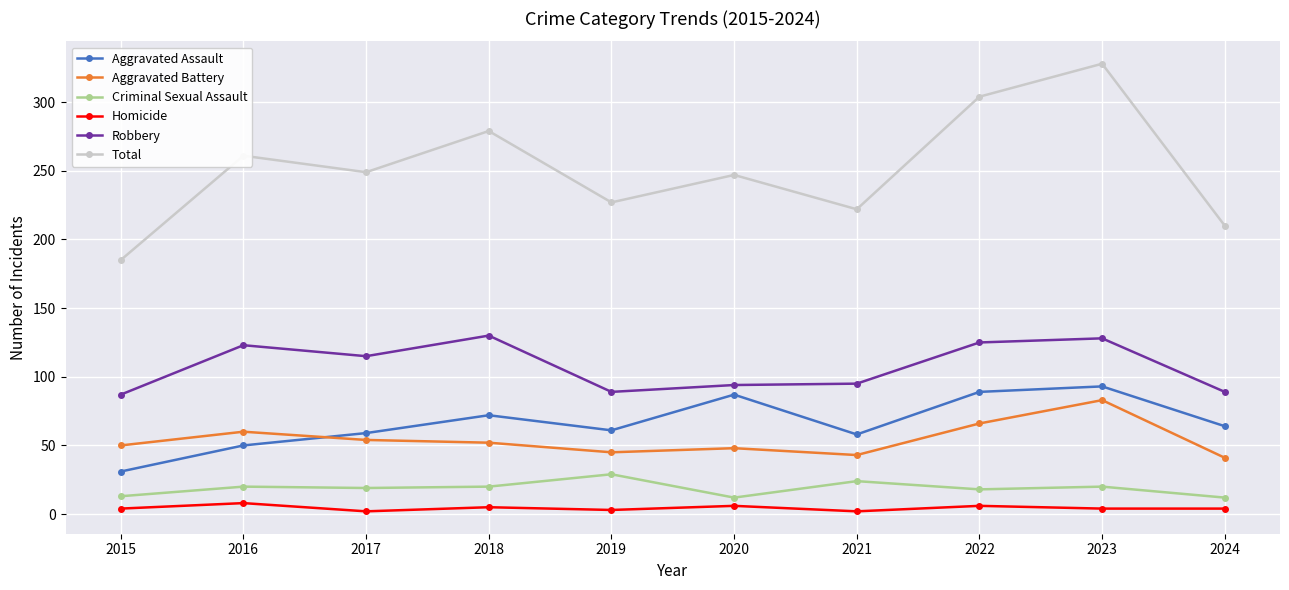

How many data points in Aggravated Assault are less than 64?

5